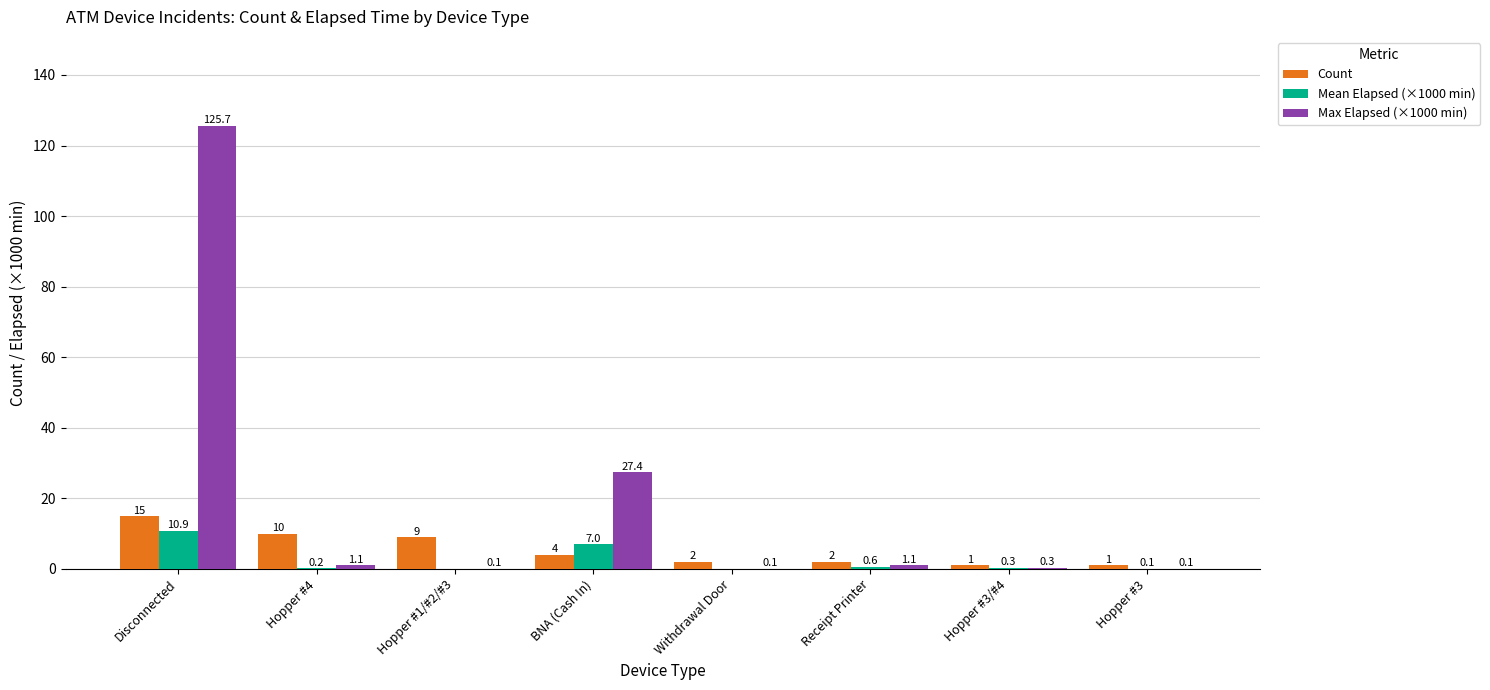

True or false: Max Elapsed (×1000 min) has a value of 13.9 at BNA (Cash In).

False